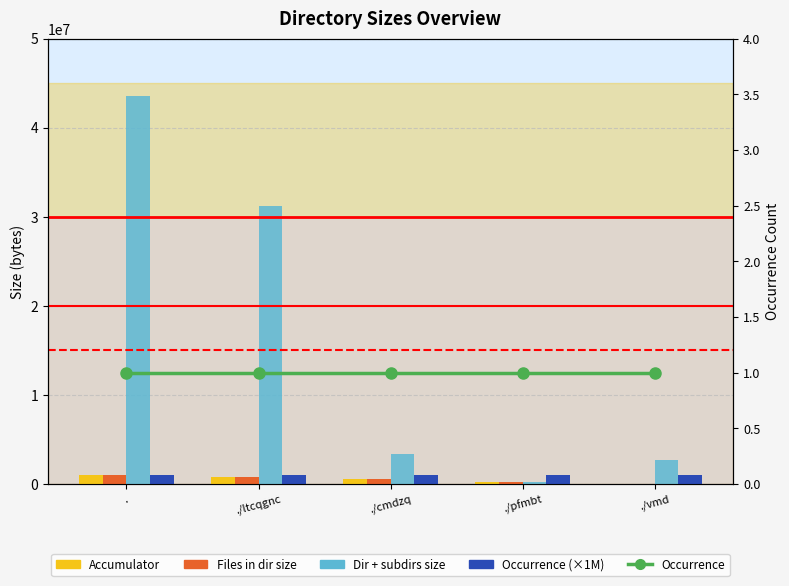

At which category is the sum across all series the highest?

.